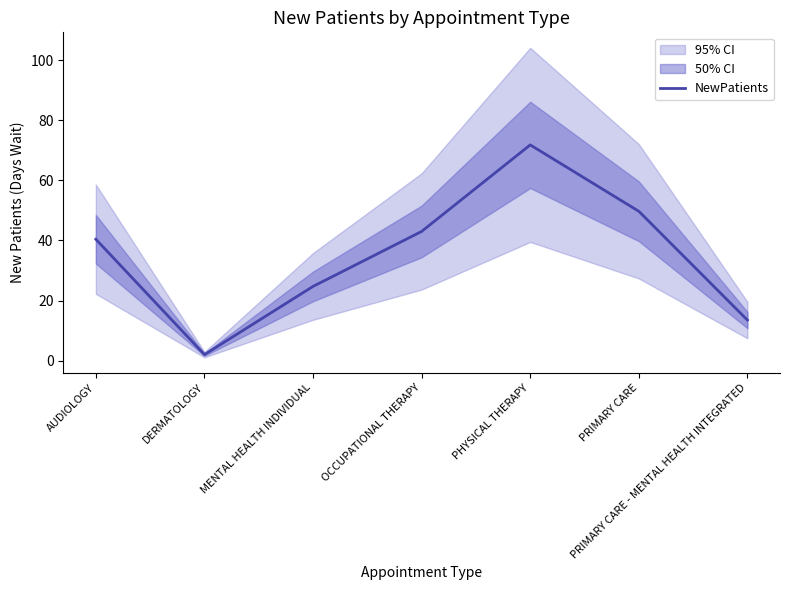

Is it true that the value at PRIMARY CARE - MENTAL HEALTH INTEGRATED is 13.5?

True